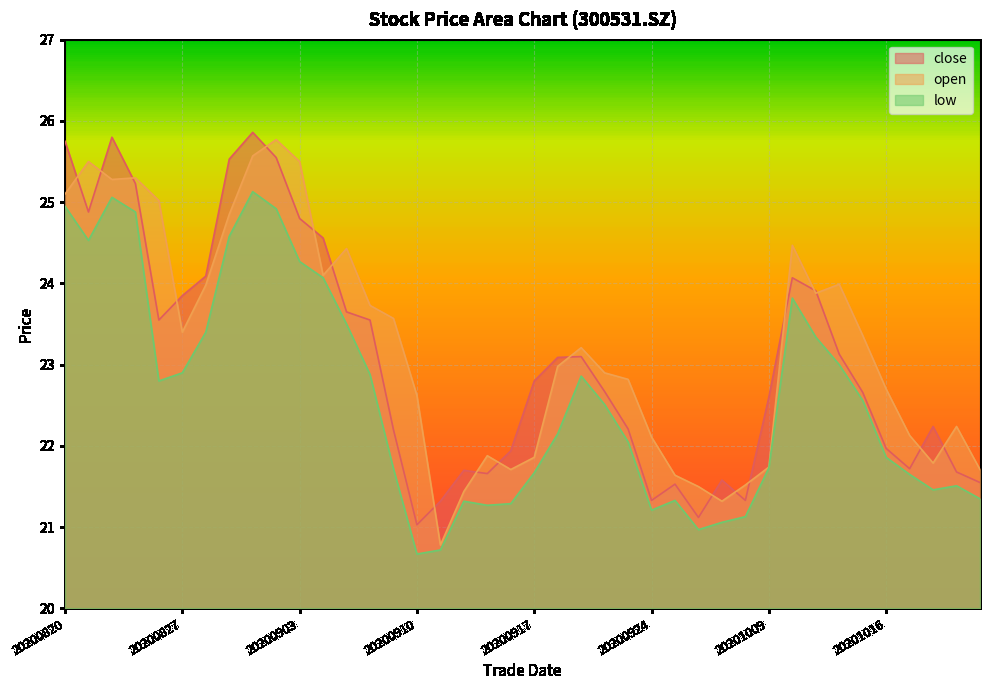

At 20200824, list the series in order from smallest to largest.

low, open, close